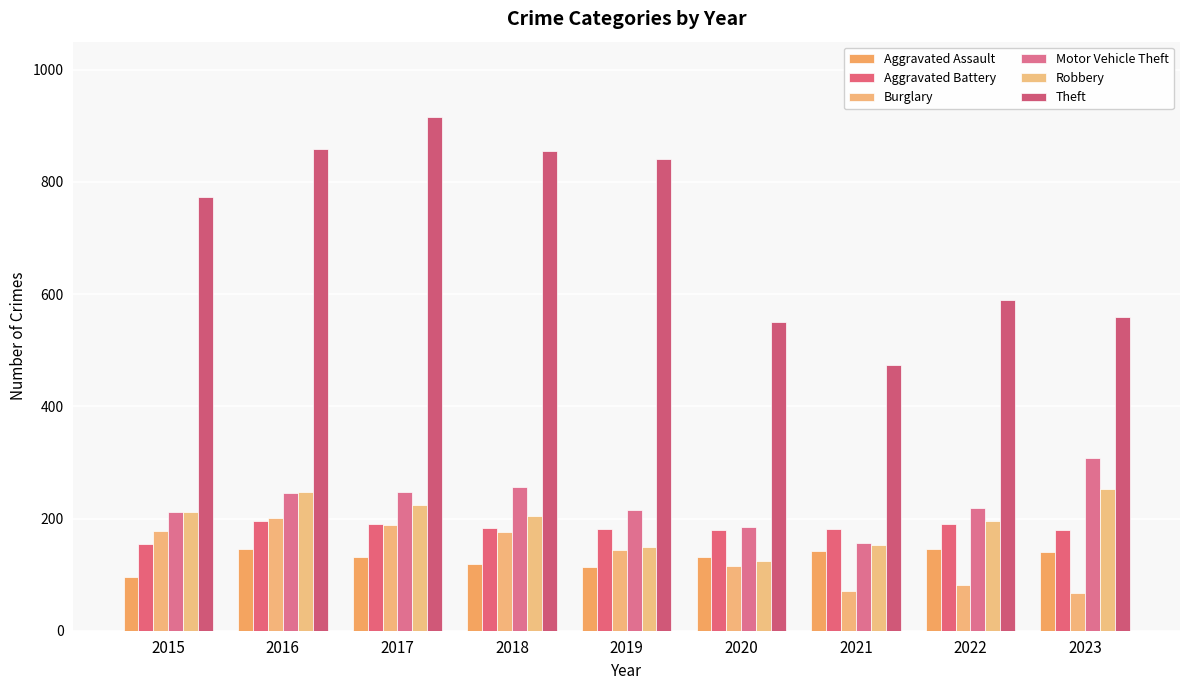

What is the minimum value shown in the chart?

68